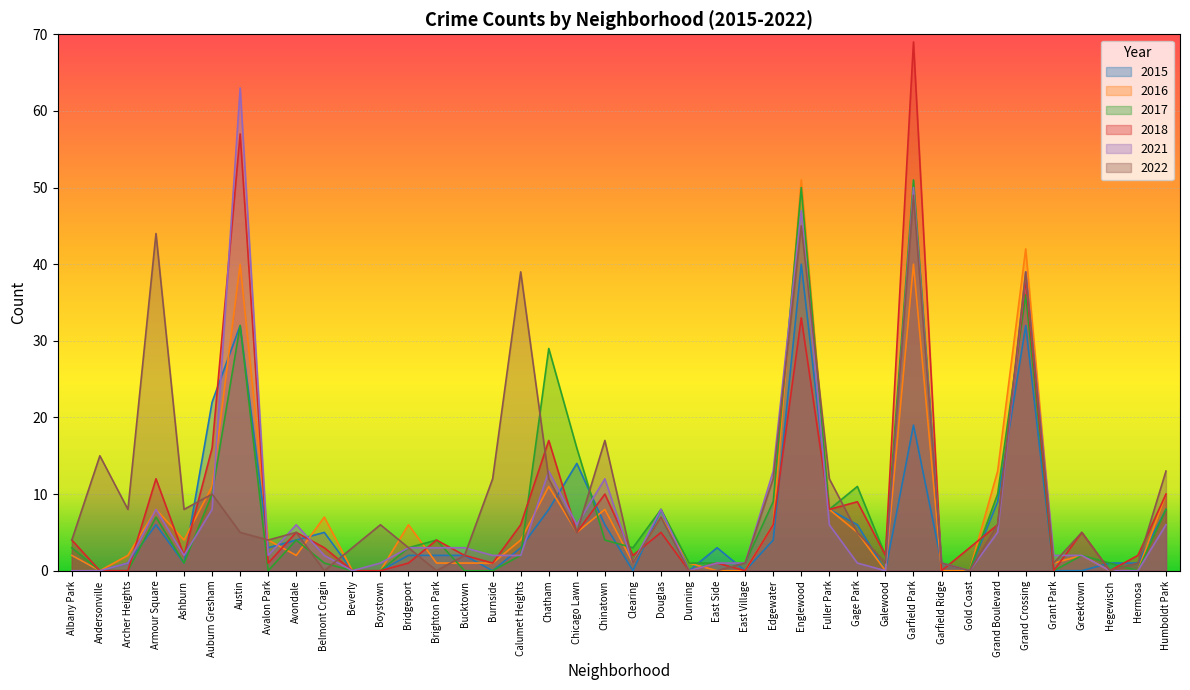

Where does the 2022 series first go above 5?

Andersonville